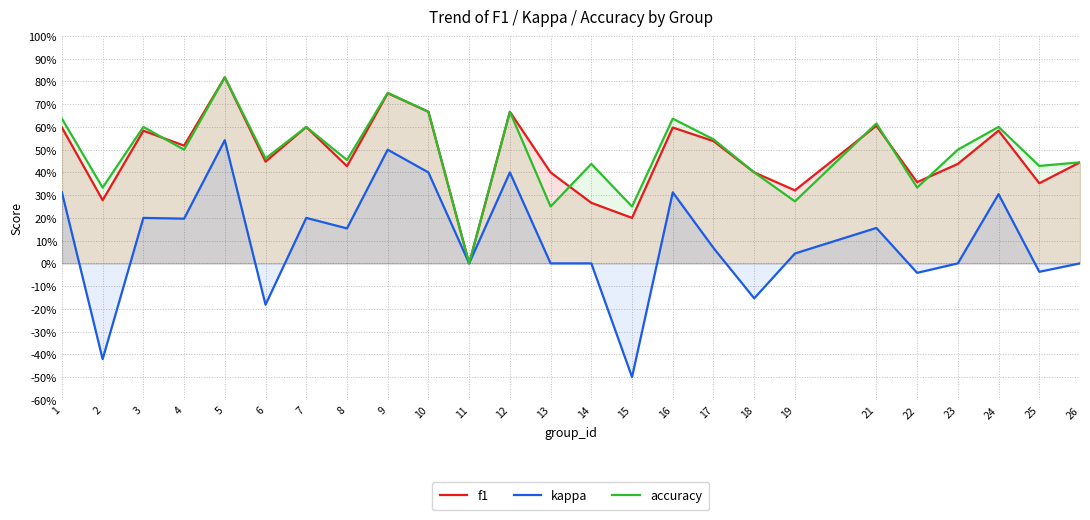

Read the accuracy value at 24.

0.6